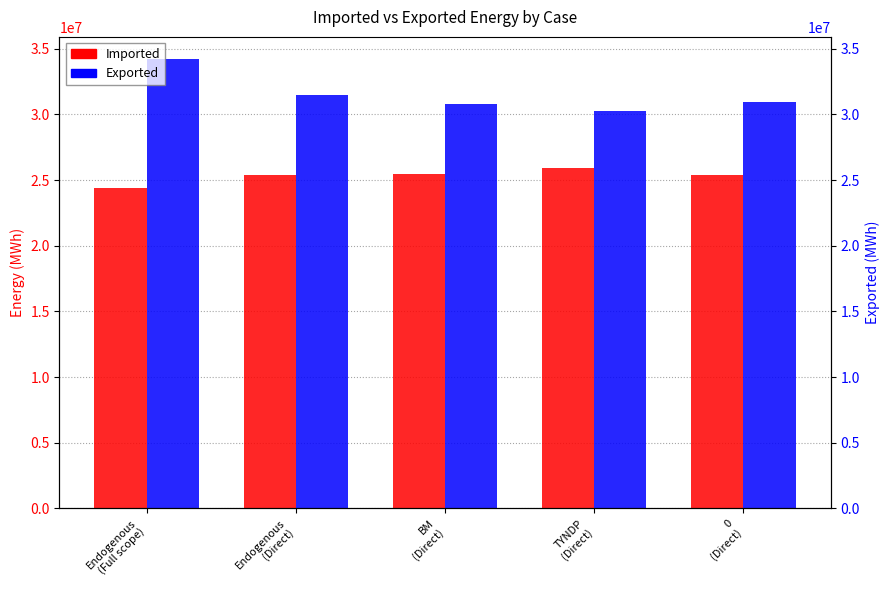

How many categories are shown in the chart?

5